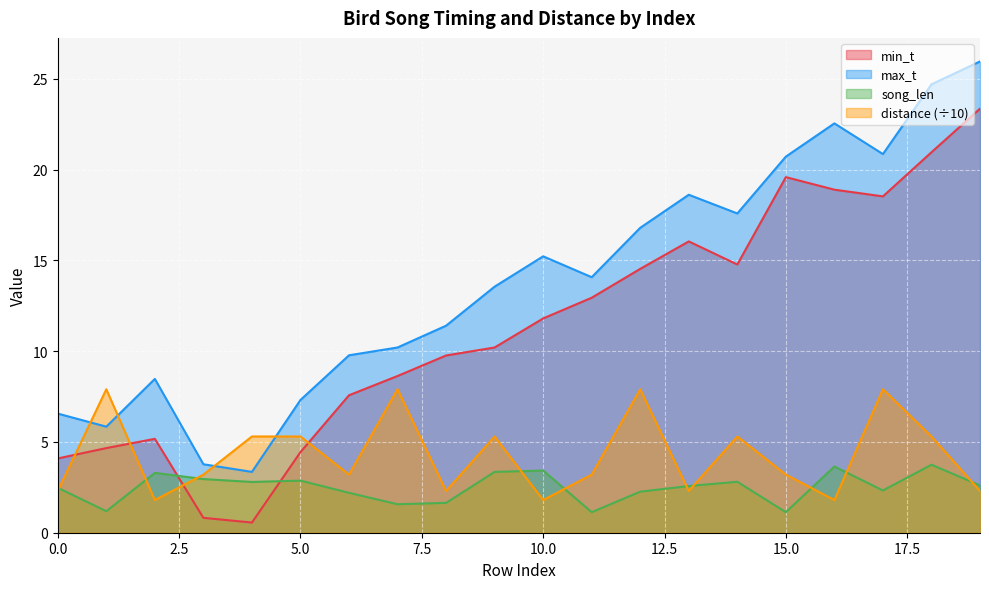

At which category is the sum across all series the highest?

18